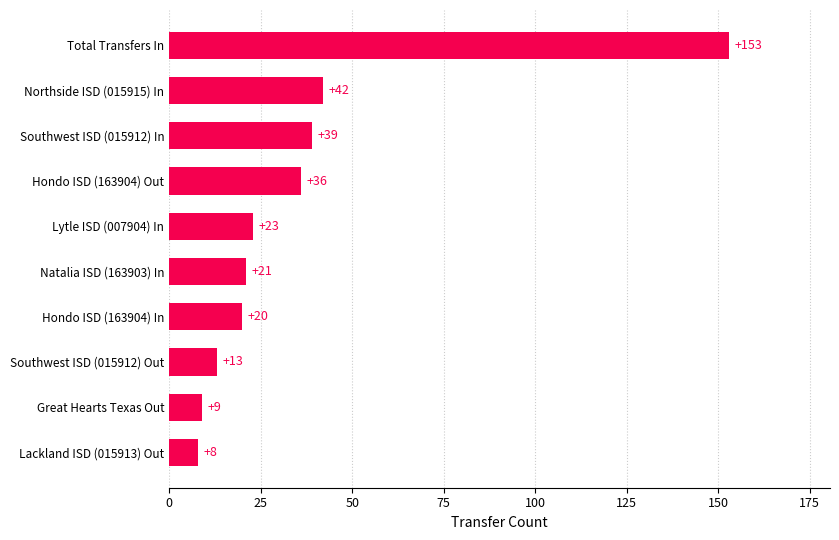

Rank the categories by value from lowest to highest.

Lackland ISD (015913) Out, Great Hearts Texas Out, Southwest ISD (015912) Out, Hondo ISD (163904) In, Natalia ISD (163903) In, Lytle ISD (007904) In, Hondo ISD (163904) Out, Southwest ISD (015912) In, Northside ISD (015915) In, Total Transfers In